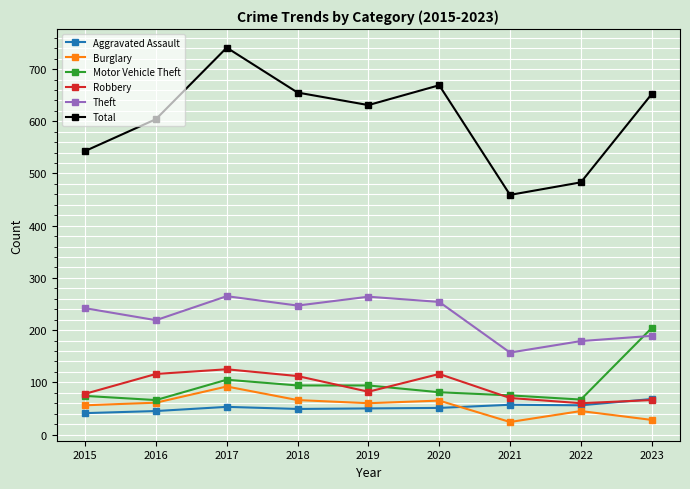

True or false: Burglary and Robbery cross at least once.

False